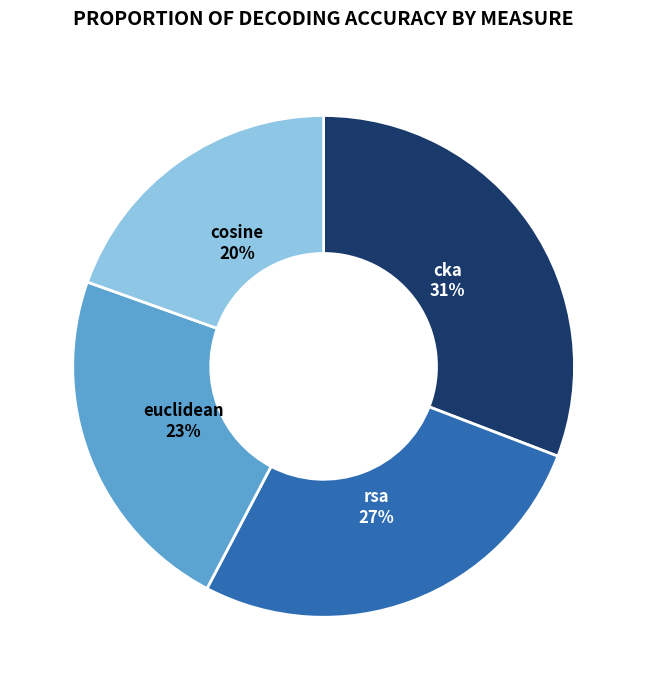

To the nearest percent, what is the difference between the largest and smallest slice percentages?

11%